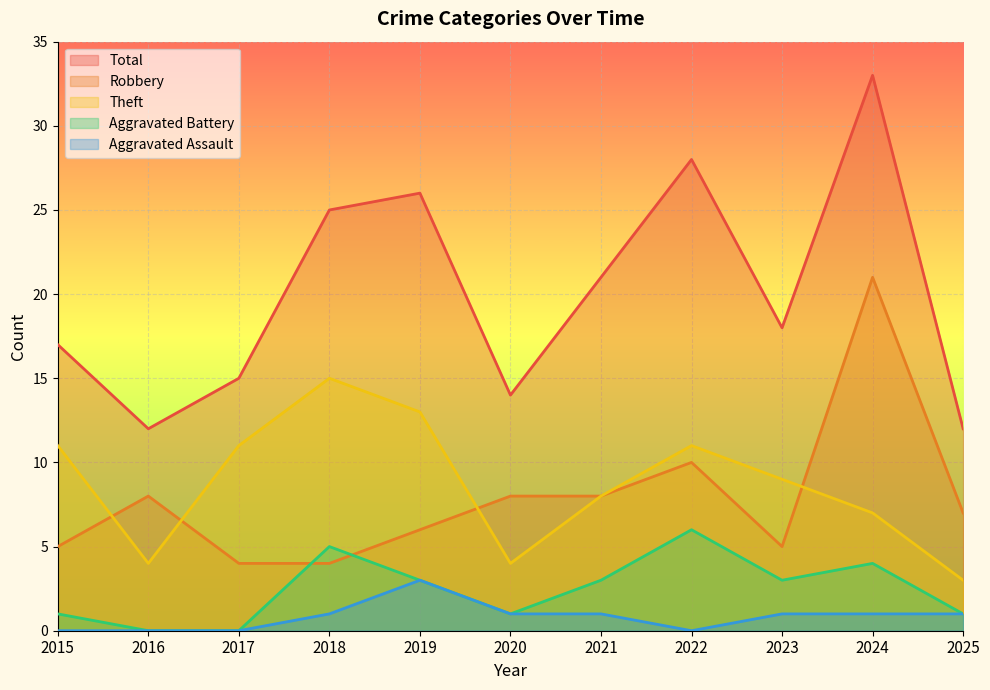

What is the difference between the maximum and minimum values in the Aggravated Assault series?

3